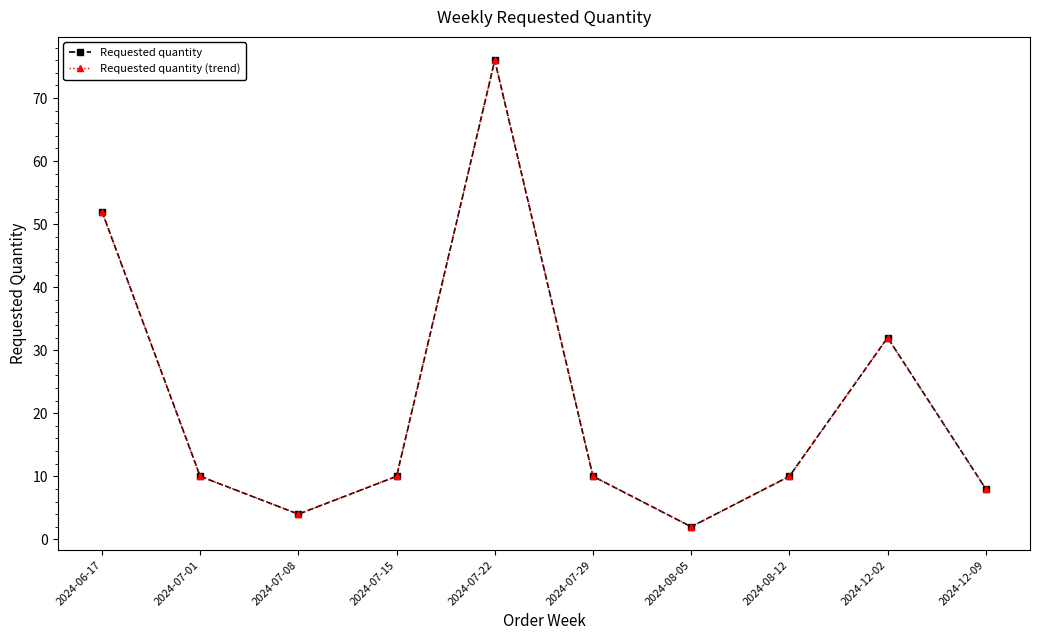

True or false: Requested quantity (trend) and Requested quantity intersect in this chart.

False